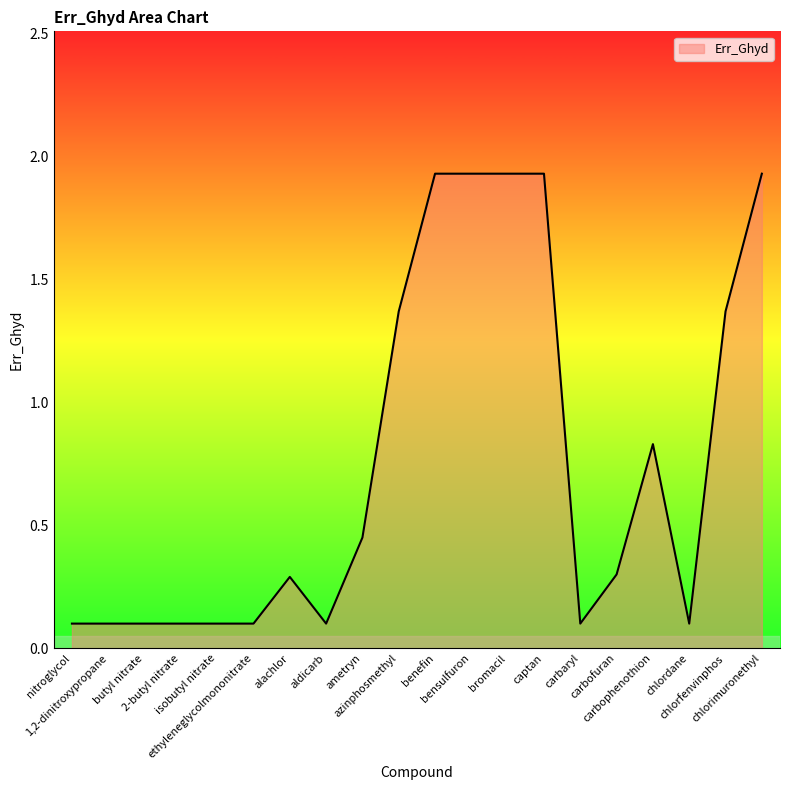

What is the difference between the maximum and minimum values?

1.8